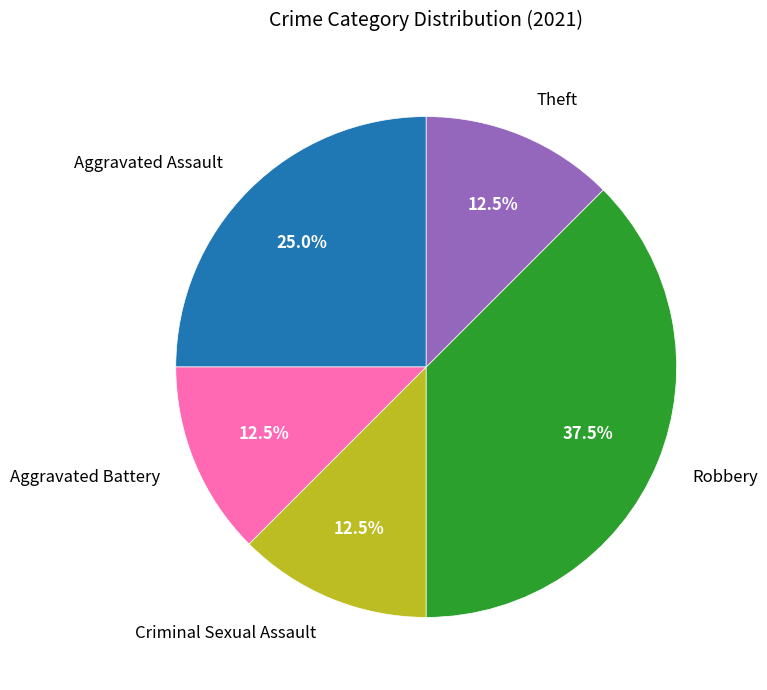

Count the number of slices in the pie.

5